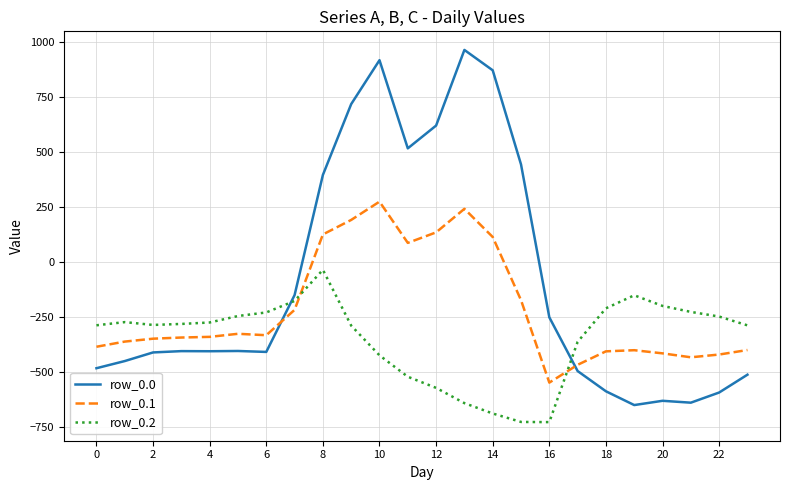

Which series has the widest spread of values?

row_0.0